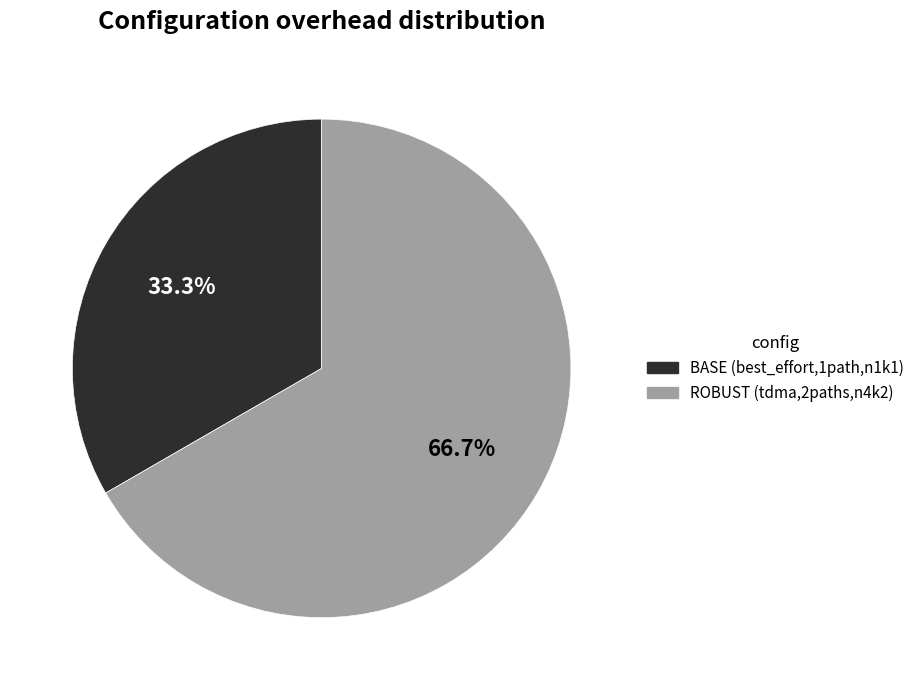

Between ROBUST (tdma,2paths,n4k2) and BASE (best_effort,1path,n1k1), which is larger?

ROBUST (tdma,2paths,n4k2)